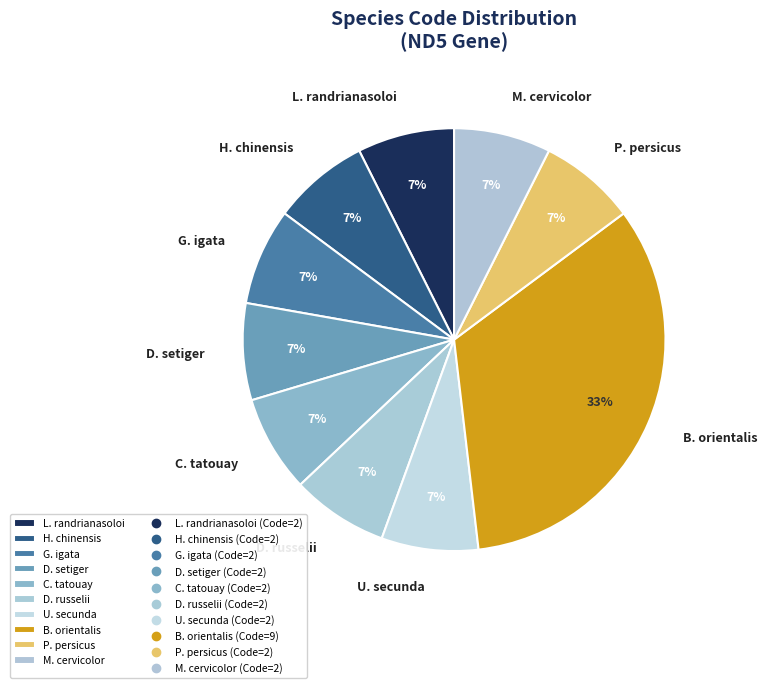

Is the sum of H. chinensis and M. cervicolor greater than half?

No